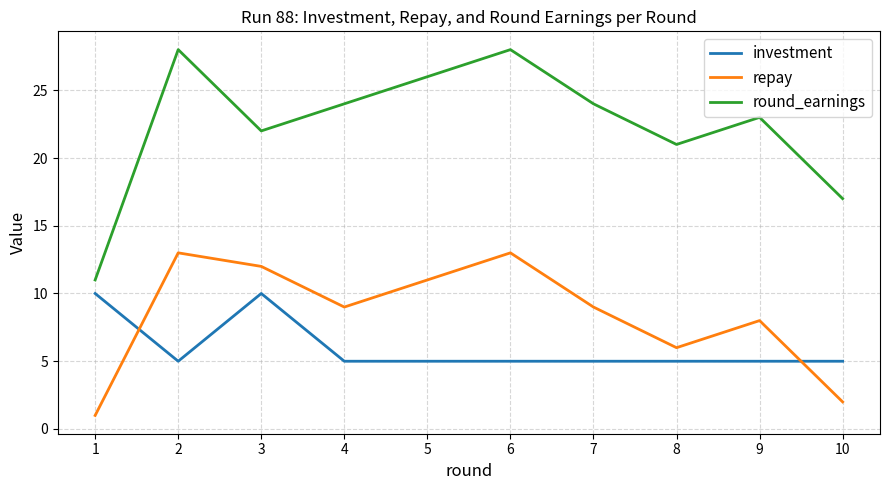

Reading right to left, what are all the values shown in this chart?

investment: 10=5	9=5	8=5	7=5	6=5	5=5	4=5	3=10	2=5	1=10
repay: 10=2	9=8	8=6	7=9	6=13	5=11	4=9	3=12	2=13	1=1
round_earnings: 10=17	9=23	8=21	7=24	6=28	5=26	4=24	3=22	2=28	1=11